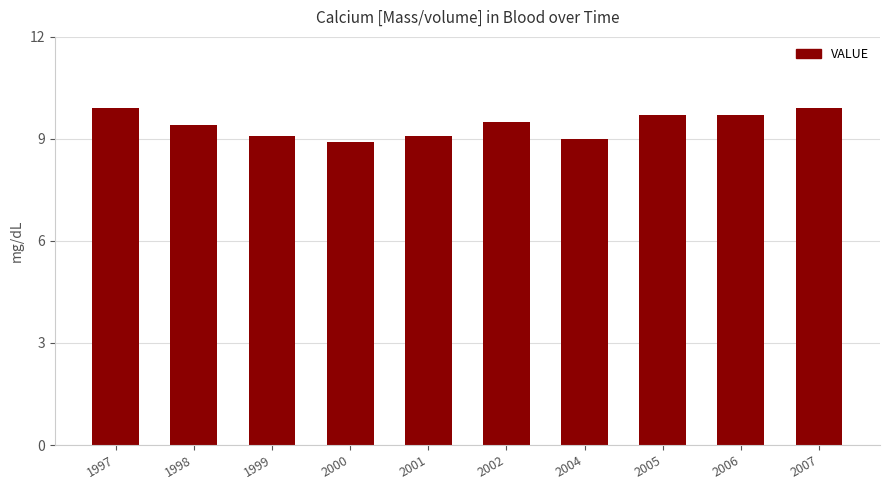

The chart shows a value of 5.0 at 2004. True or false?

False